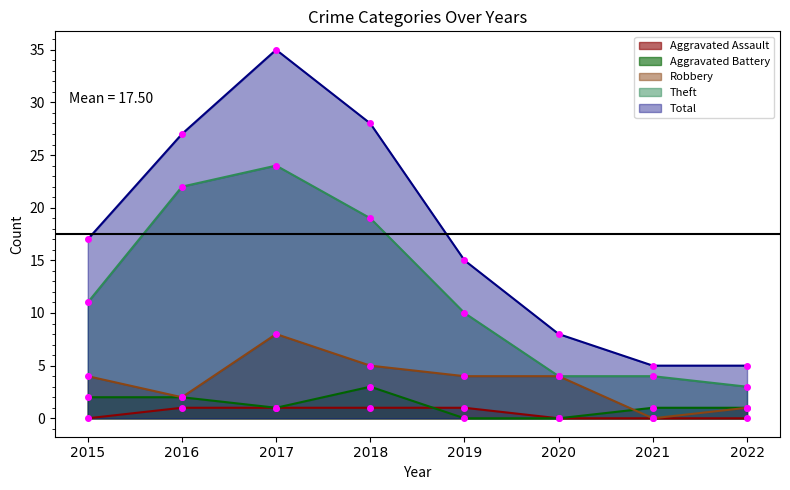

Between 2020 and 2021, which series saw the biggest shift?

Robbery